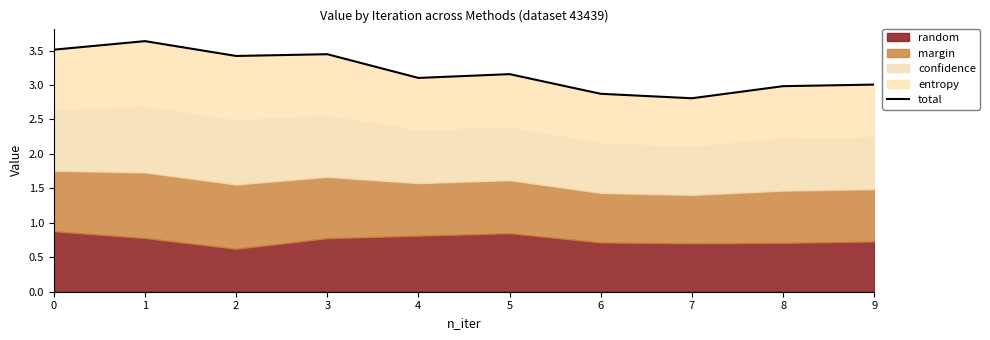

Between 2 and 5, which is larger?

2